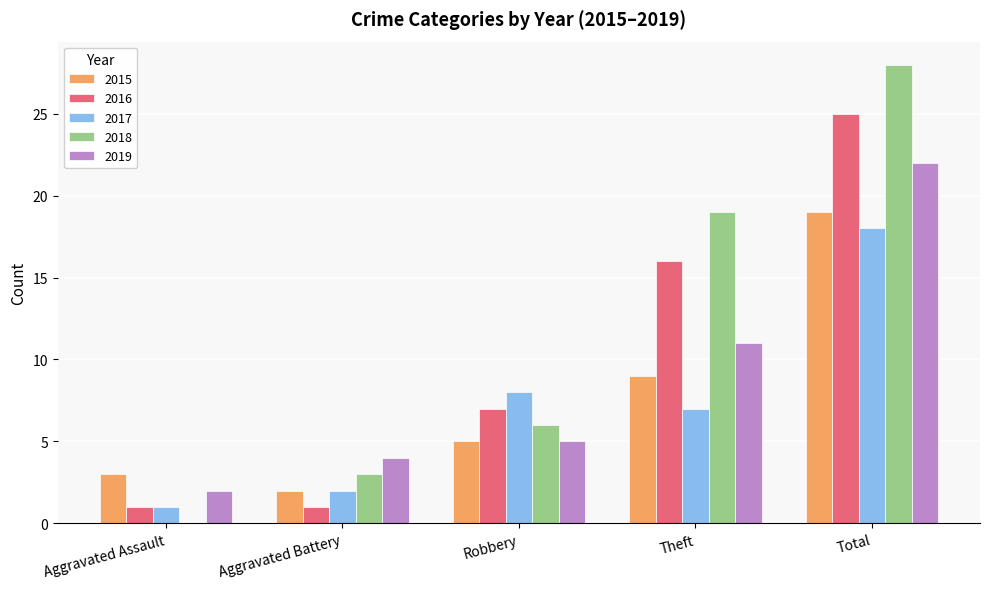

Which series changed the most between Aggravated Assault and Total?

2018